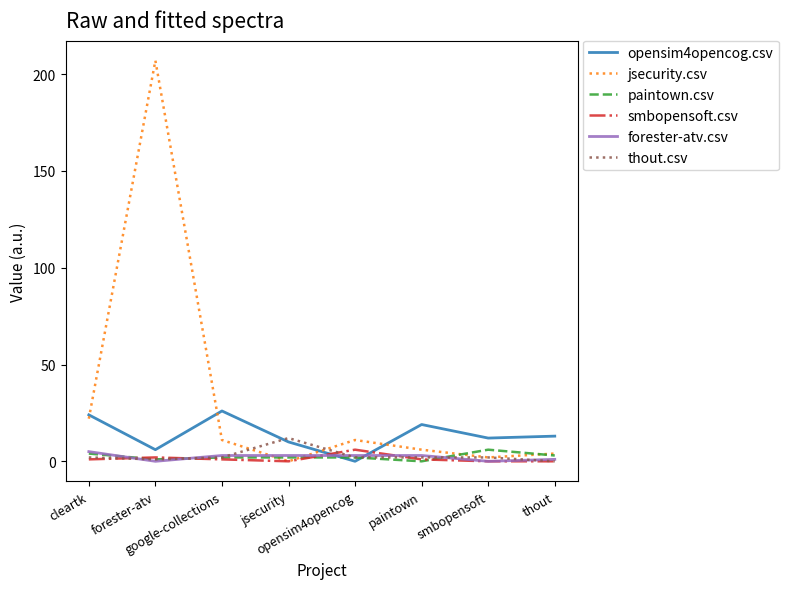

What is the difference between the maximum and minimum values in the opensim4opencog.csv series?

26